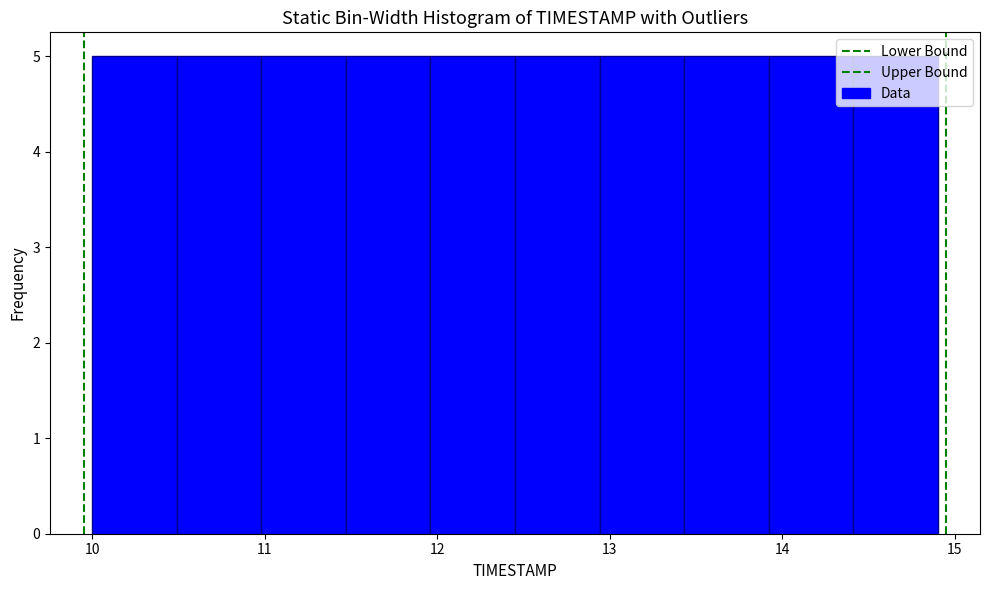

Reading left to right, list every bar in this chart as the range it spans on the x-axis followed by its height. Neither the bar edges nor the heights are printed on the chart, so give them approximately, as read against the axes.

10.00 to 10.49: 5
10.49 to 10.98: 5
10.98 to 11.47: 5
11.47 to 11.96: 5
11.96 to 12.45: 5
12.45 to 12.94: 5
12.94 to 13.43: 5
13.43 to 13.92: 5
13.92 to 14.41: 5
14.41 to 14.90: 5